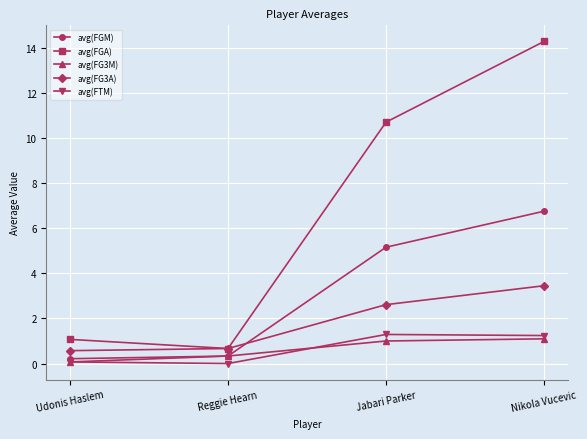

What is the sum of the avg(FG3A) values at Nikola Vucevic and Jabari Parker?

6.1